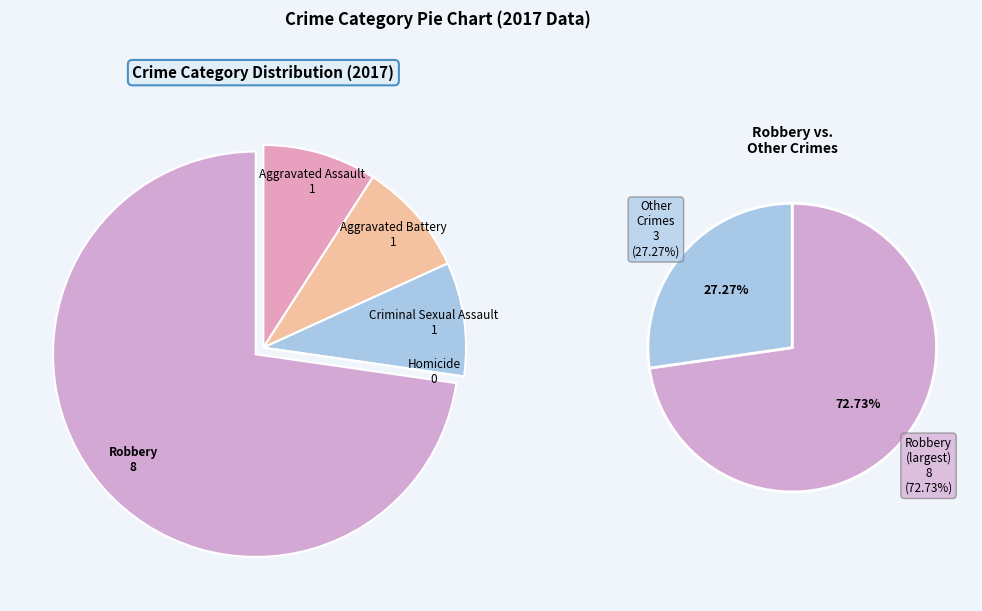

What is the change in value from Aggravated Battery to Homicide?

-1